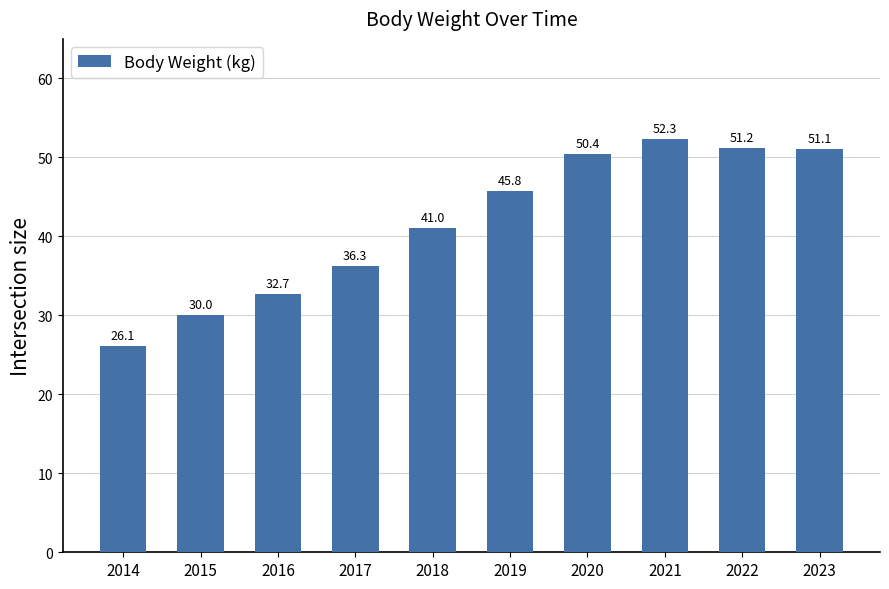

What is the sum of all values?

416.9